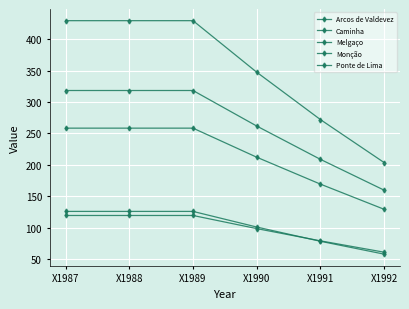

True or false: Melgaço and Ponte de Lima cross at least once.

False